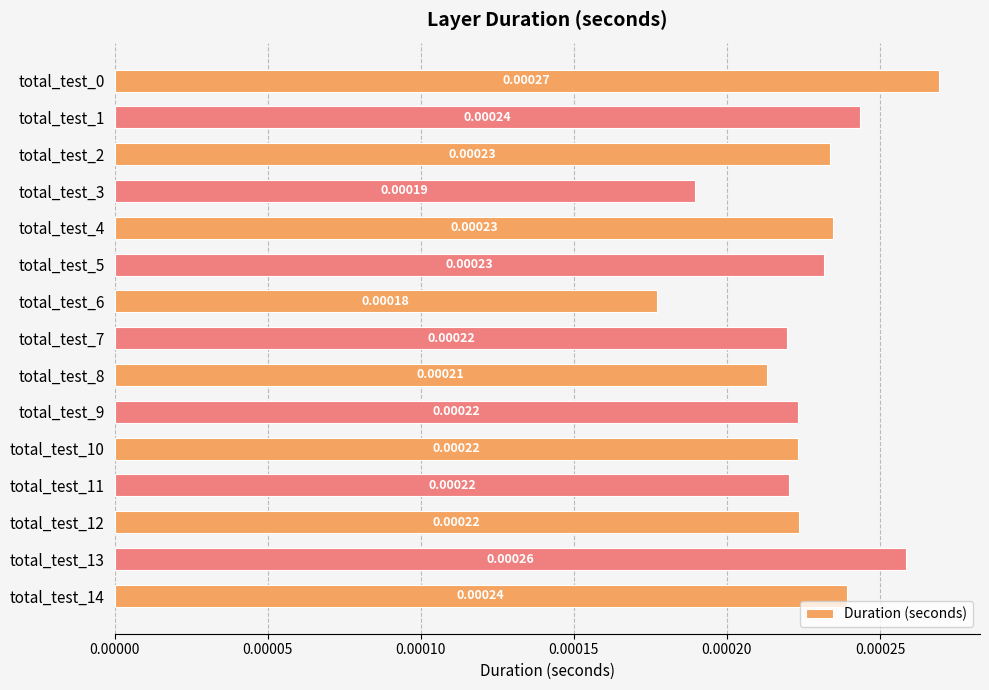

Which has a higher value, total_test_14 or total_test_10?

total_test_14